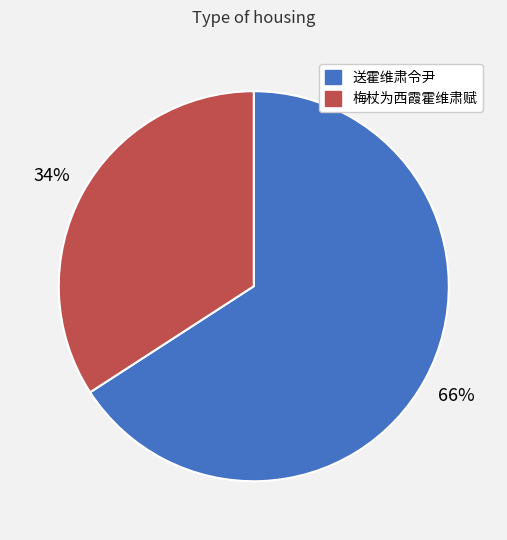

Which category accounts for the majority?

送霍维肃令尹